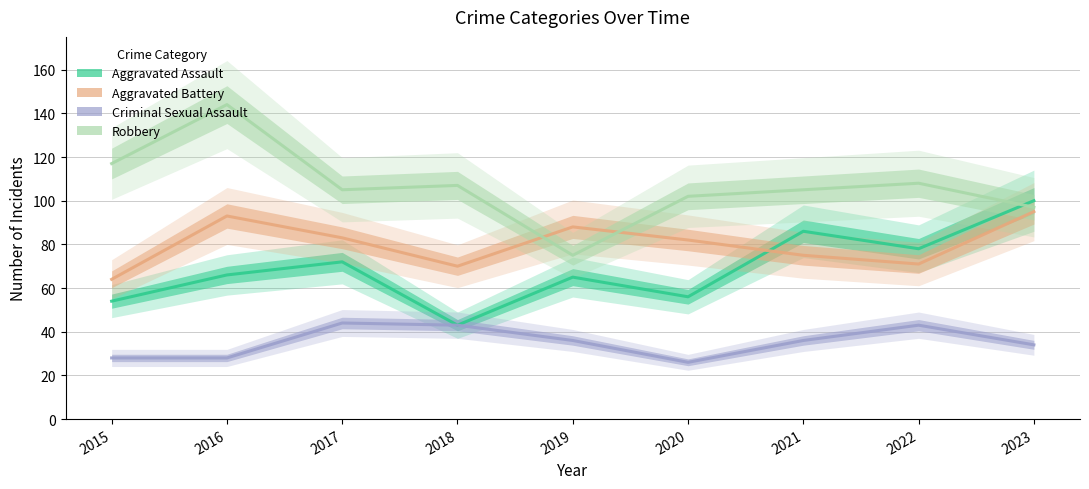

Rank the series by their average value, from highest to lowest.

Robbery, Aggravated Battery, Aggravated Assault, Criminal Sexual Assault